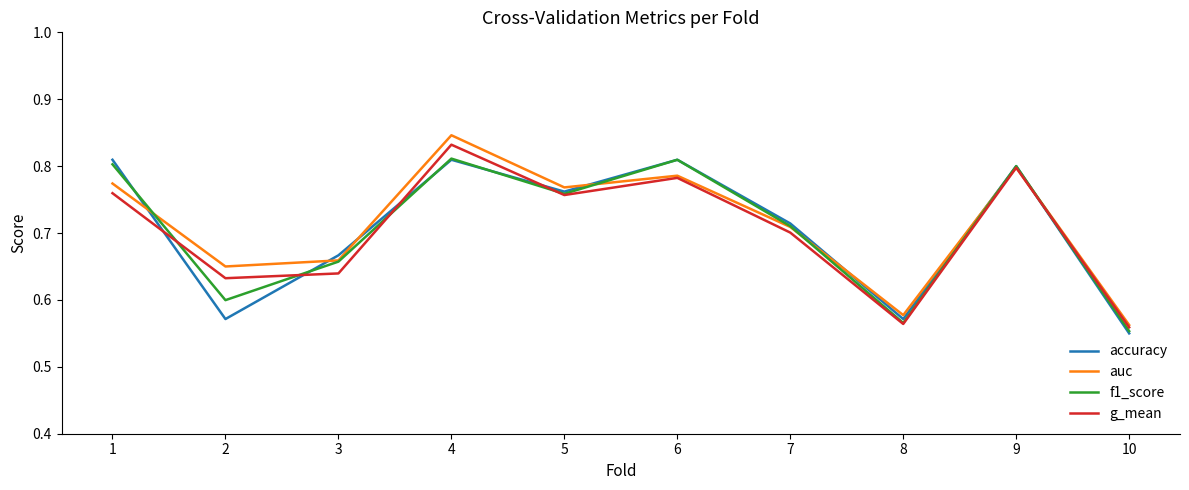

True or false: f1_score has a value of 0.4 at 2.

False